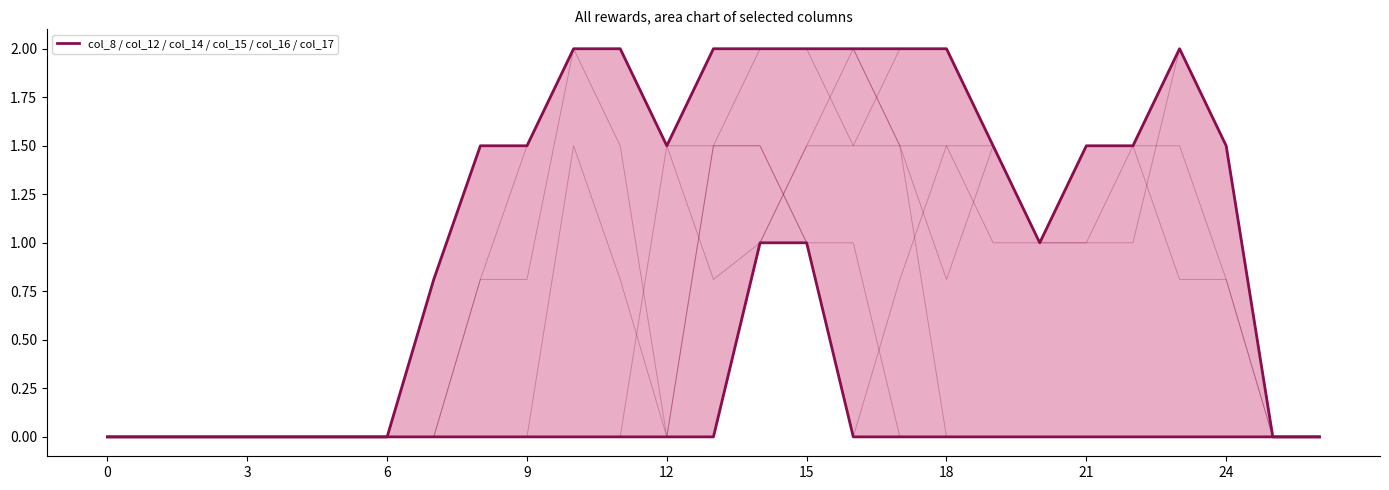

What is the spread (max minus min) of values at 17?

2.0